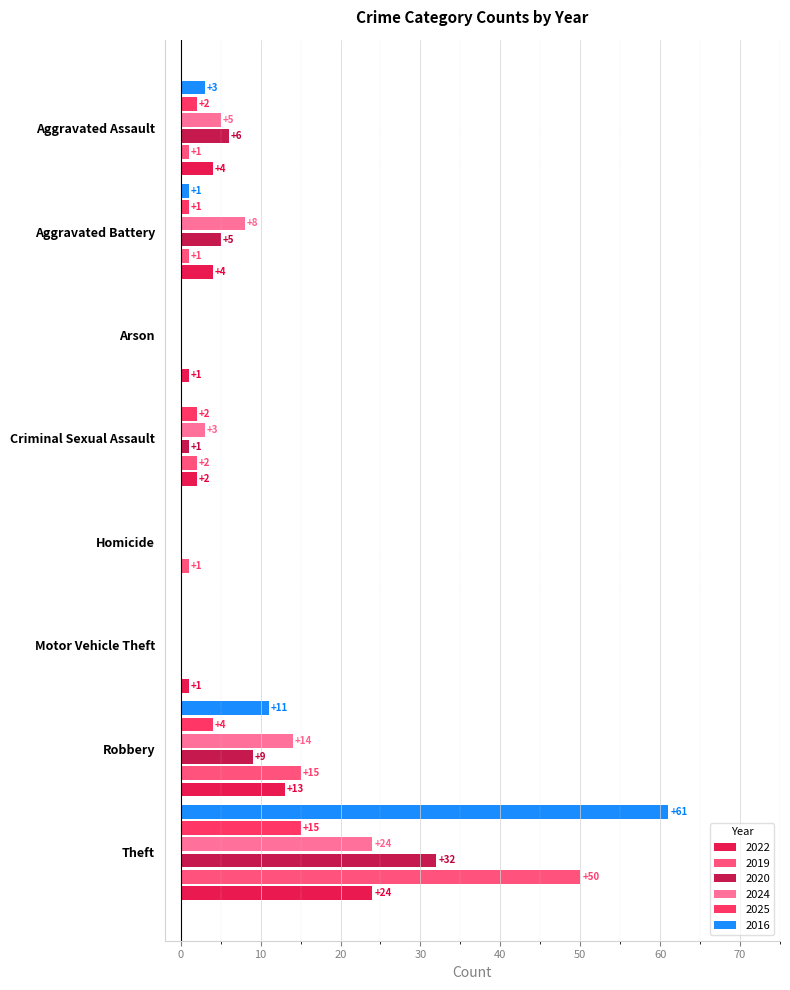

Between Motor Vehicle Theft and Aggravated Assault, which series saw the biggest shift?

2020